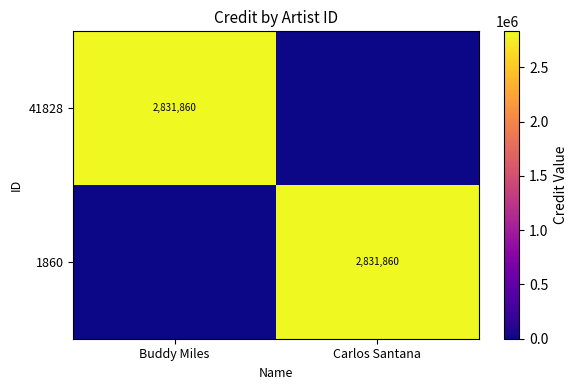

True or false: 1860 has a value of 4116533 at Carlos Santana.

False